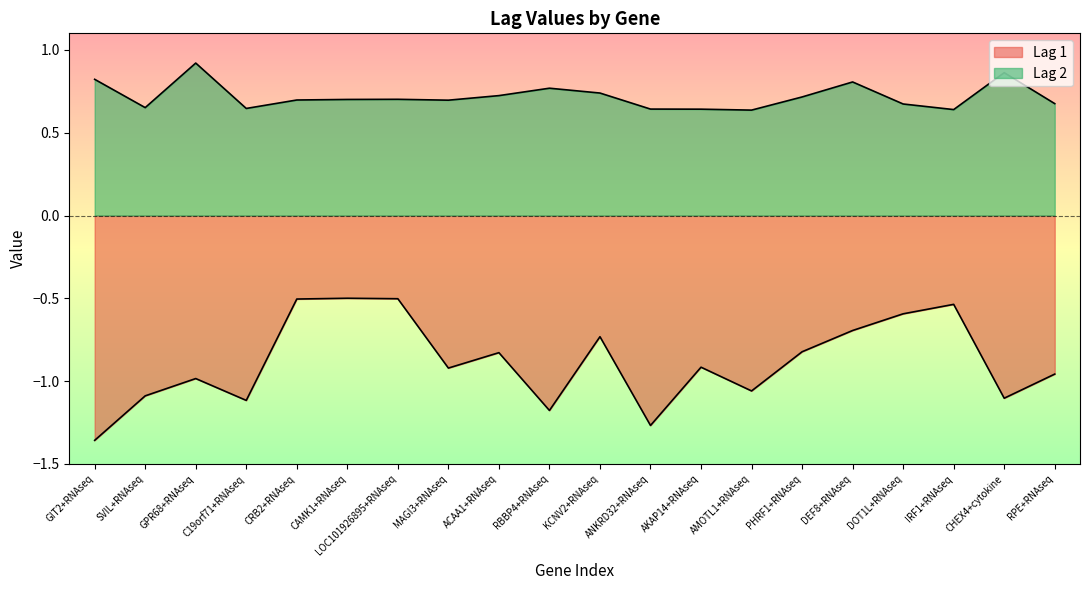

At which label does Lag 2 reach its minimum?

AMOTL1+RNAseq